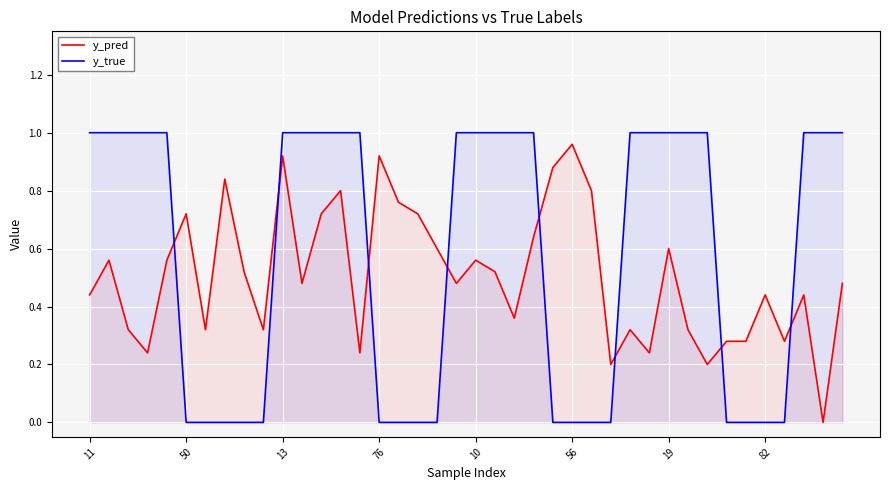

What is the difference between the highest and lowest values at 24?

0.9